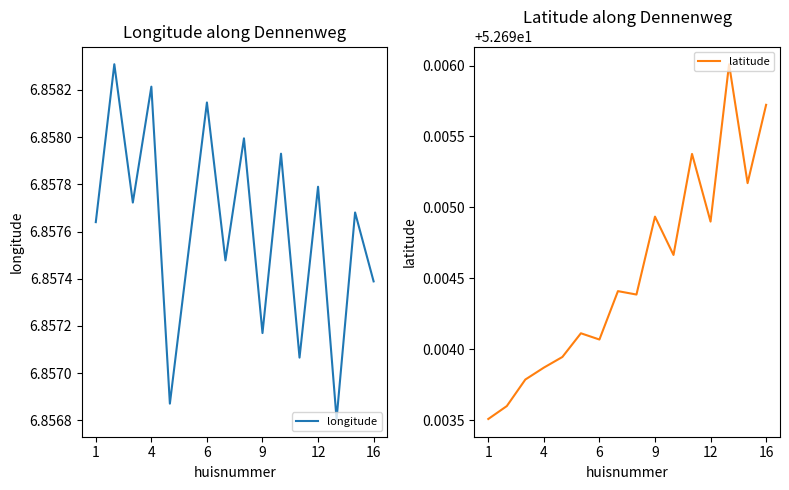

True or false: latitude and longitude intersect in this chart.

False